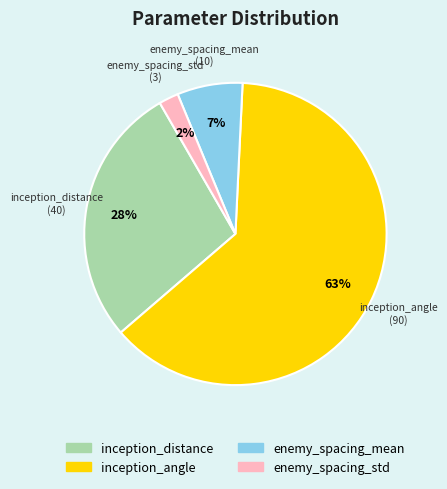

Does enemy_spacing_mean account for over 50% of the chart?

No